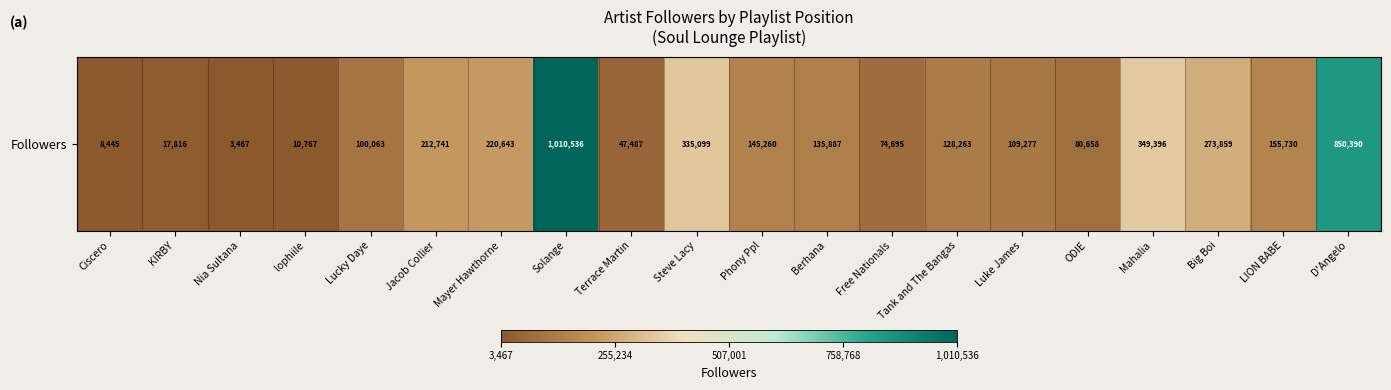

Approximately how many times larger is the value at LION BABE compared to Luke James?

1.4